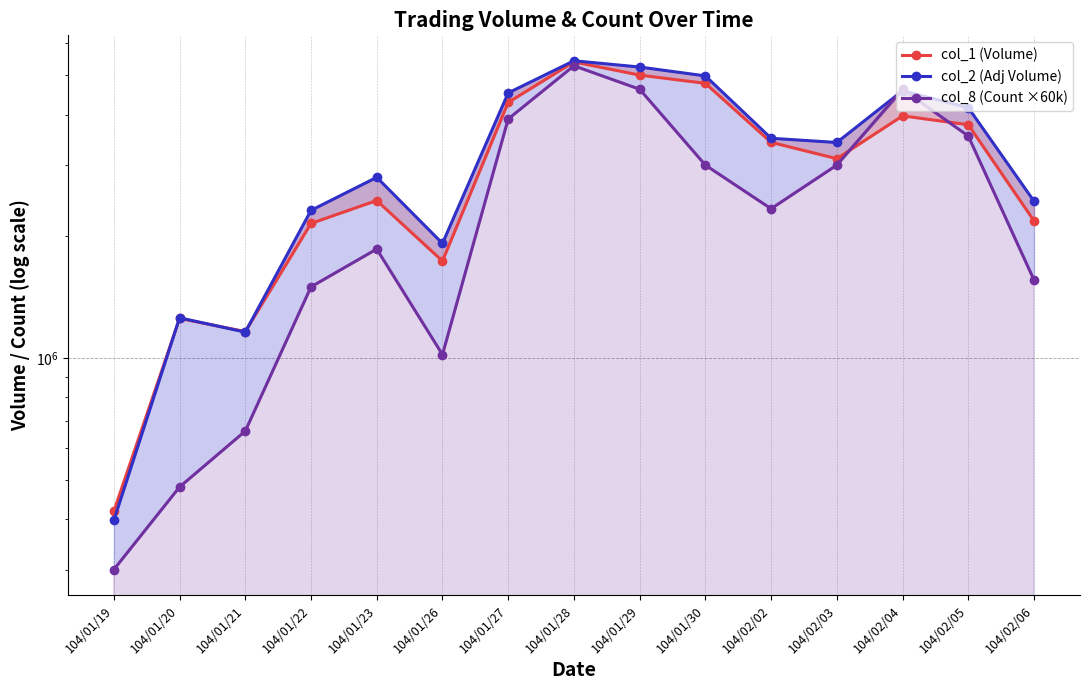

Does the chart have visible grid lines?

Yes